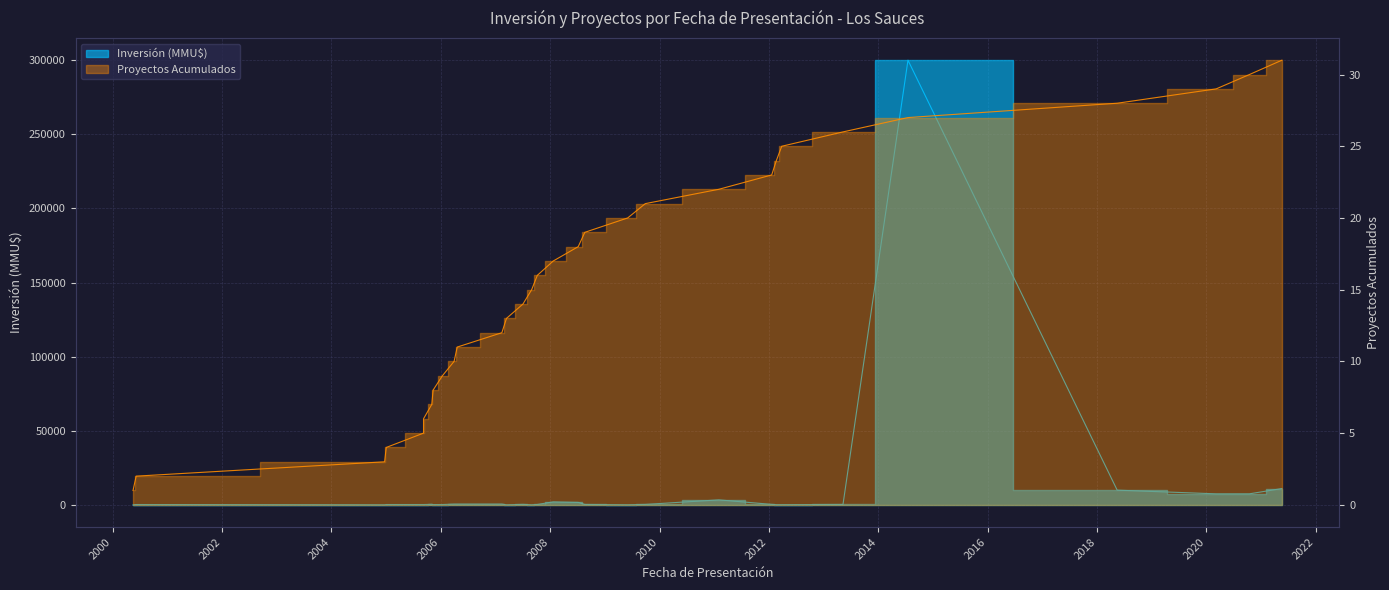

True or false: the data shows 250 at 2008-08-20.

True